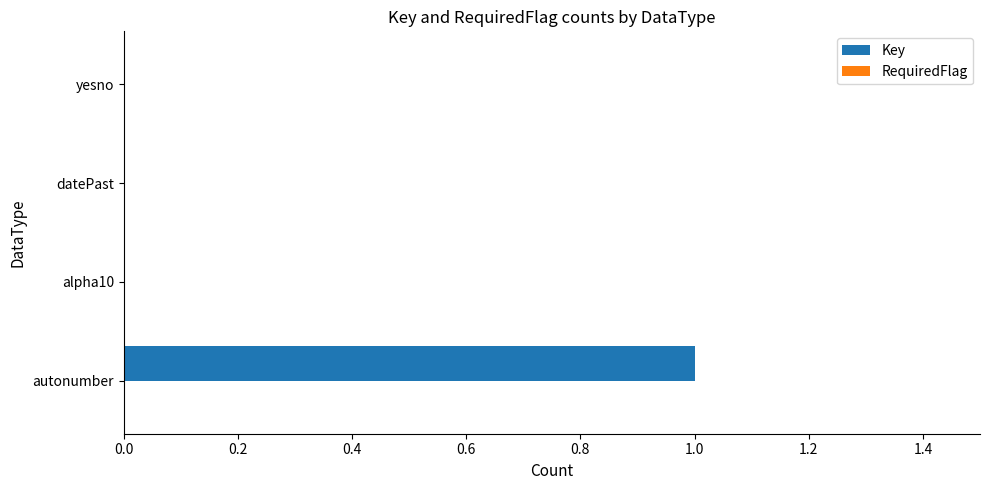

Which has a higher value, alpha10 or autonumber?

autonumber